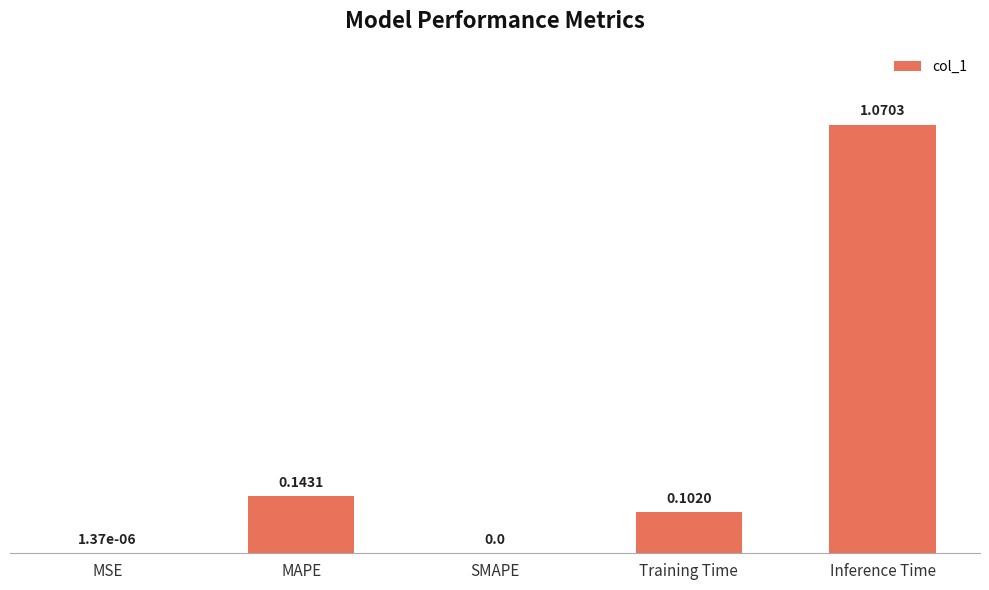

Which label corresponds to the largest value in the chart?

Inference Time